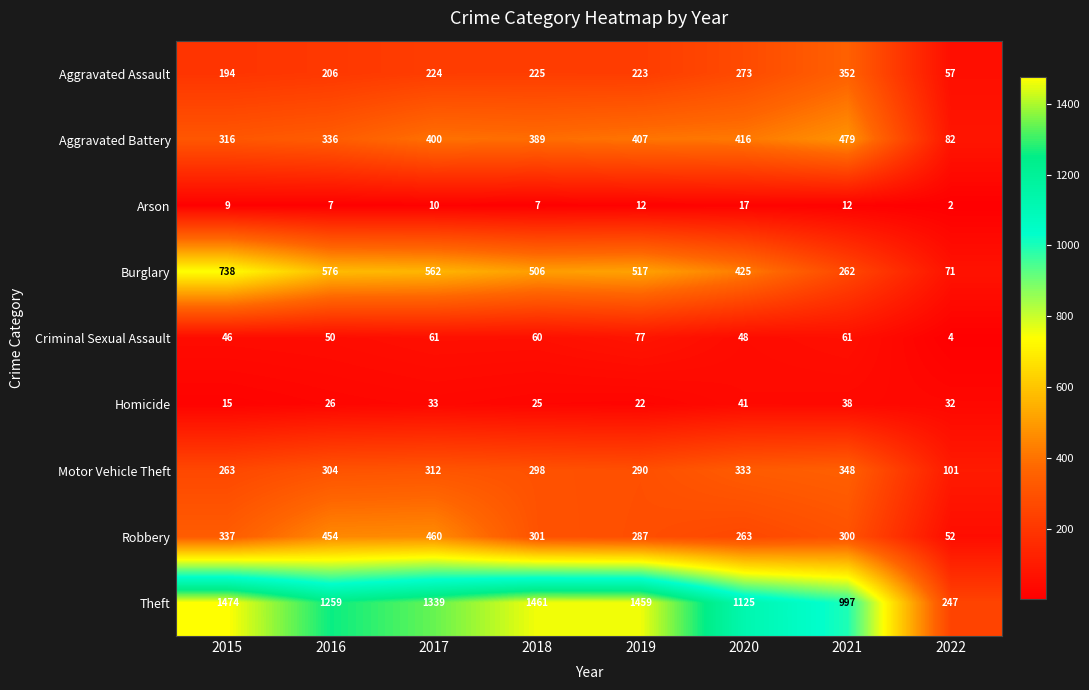

What is the sum of all Homicide values?

232